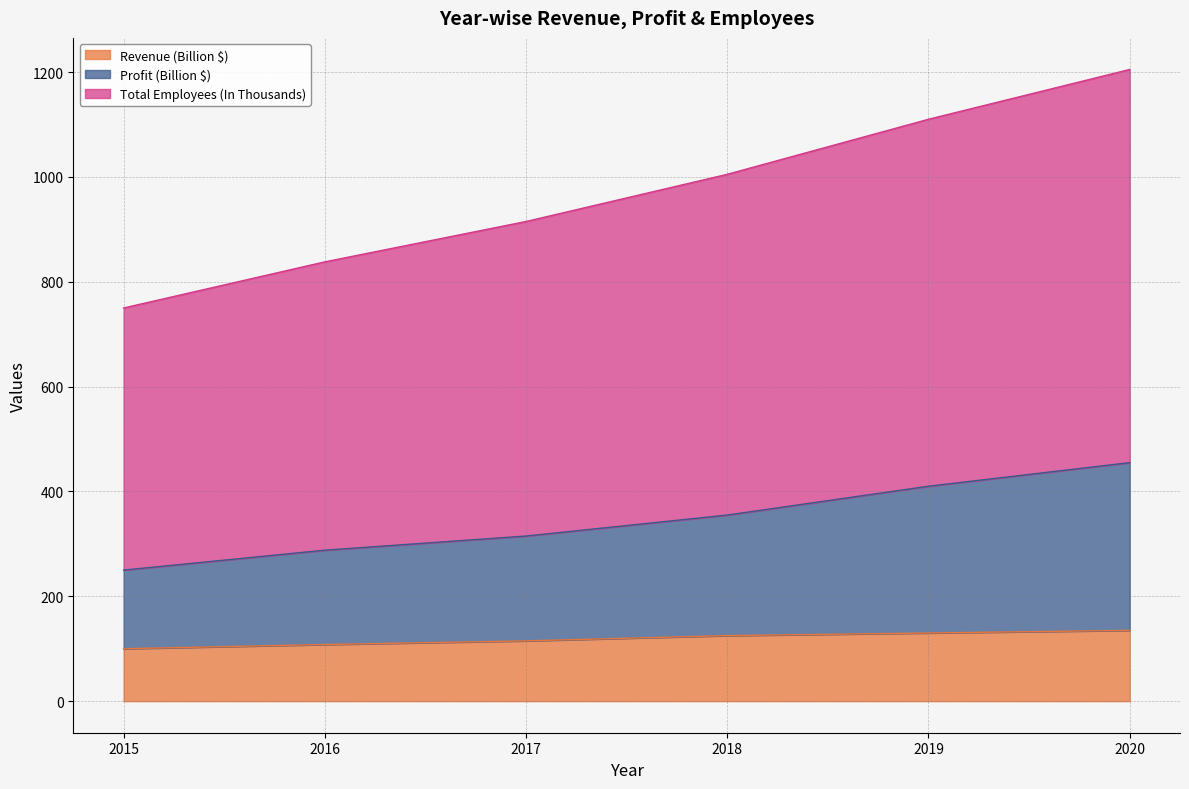

What is the value of the Profit (Billion $) point at the 4th from the left?

355